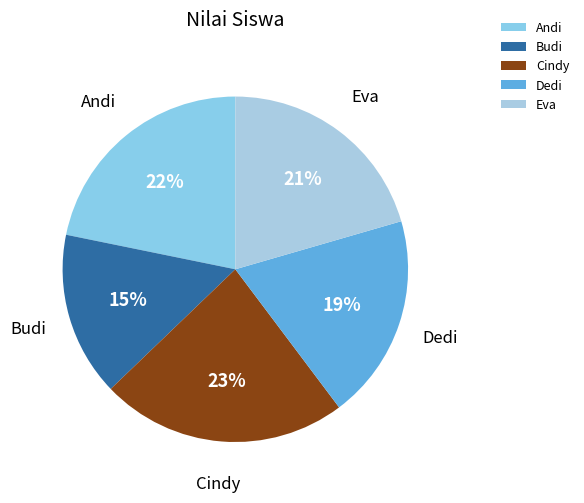

What percentage is the Budi slice, to the nearest percent?

15%